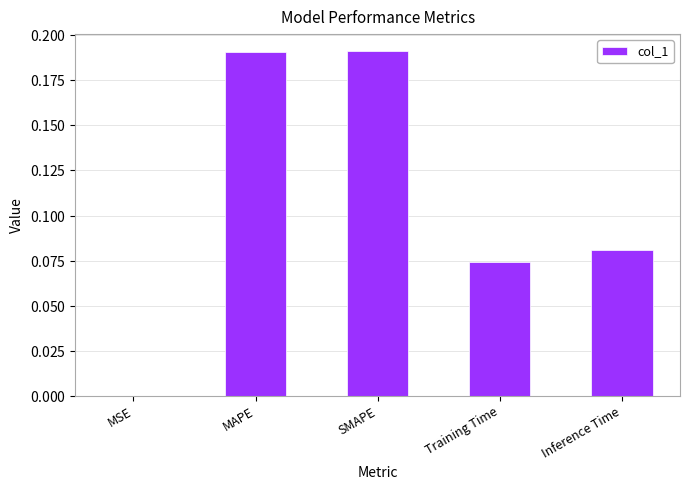

Are the bars grouped side by side (vs. stacked)?

No